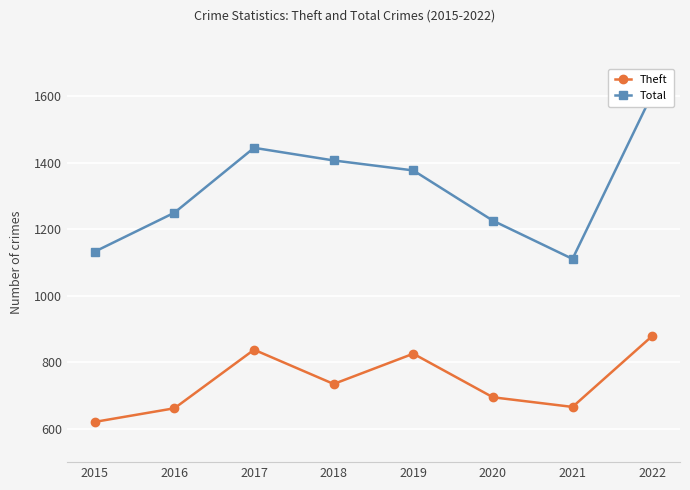

The value of Total at 2016 is 1250. True or false?

True